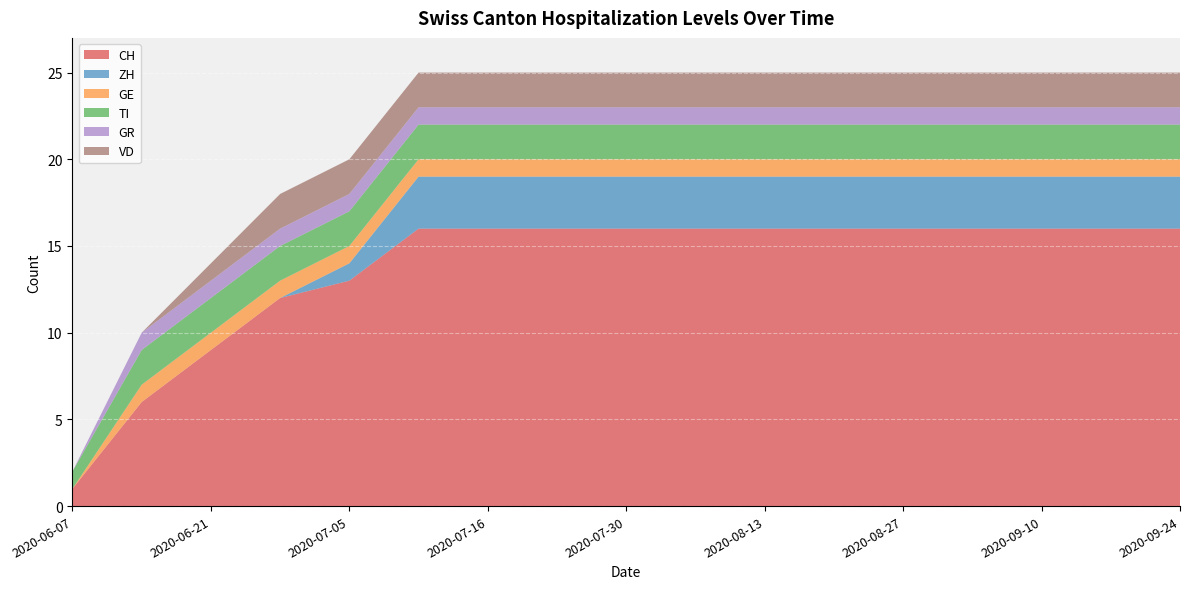

Reading right to left, extract all data points from this chart.

CH: 2020-09-24=16	2020-09-17=16	2020-09-10=16	2020-09-03=16	2020-08-27=16	2020-08-20=16	2020-08-13=16	2020-08-06=16	2020-07-30=16	2020-07-23=16	2020-07-16=16	2020-07-09=16	2020-07-05=13	2020-06-28=12	2020-06-21=9	2020-06-14=6	2020-06-07=1
ZH: 2020-09-24=3	2020-09-17=3	2020-09-10=3	2020-09-03=3	2020-08-27=3	2020-08-20=3	2020-08-13=3	2020-08-06=3	2020-07-30=3	2020-07-23=3	2020-07-16=3	2020-07-09=3	2020-07-05=1	2020-06-28=0	2020-06-21=0	2020-06-14=0	2020-06-07=0
GE: 2020-09-24=1	2020-09-17=1	2020-09-10=1	2020-09-03=1	2020-08-27=1	2020-08-20=1	2020-08-13=1	2020-08-06=1	2020-07-30=1	2020-07-23=1	2020-07-16=1	2020-07-09=1	2020-07-05=1	2020-06-28=1	2020-06-21=1	2020-06-14=1	2020-06-07=0
TI: 2020-09-24=2	2020-09-17=2	2020-09-10=2	2020-09-03=2	2020-08-27=2	2020-08-20=2	2020-08-13=2	2020-08-06=2	2020-07-30=2	2020-07-23=2	2020-07-16=2	2020-07-09=2	2020-07-05=2	2020-06-28=2	2020-06-21=2	2020-06-14=2	2020-06-07=1
GR: 2020-09-24=1	2020-09-17=1	2020-09-10=1	2020-09-03=1	2020-08-27=1	2020-08-20=1	2020-08-13=1	2020-08-06=1	2020-07-30=1	2020-07-23=1	2020-07-16=1	2020-07-09=1	2020-07-05=1	2020-06-28=1	2020-06-21=1	2020-06-14=1	2020-06-07=0
VD: 2020-09-24=2	2020-09-17=2	2020-09-10=2	2020-09-03=2	2020-08-27=2	2020-08-20=2	2020-08-13=2	2020-08-06=2	2020-07-30=2	2020-07-23=2	2020-07-16=2	2020-07-09=2	2020-07-05=2	2020-06-28=2	2020-06-21=1	2020-06-14=0	2020-06-07=0